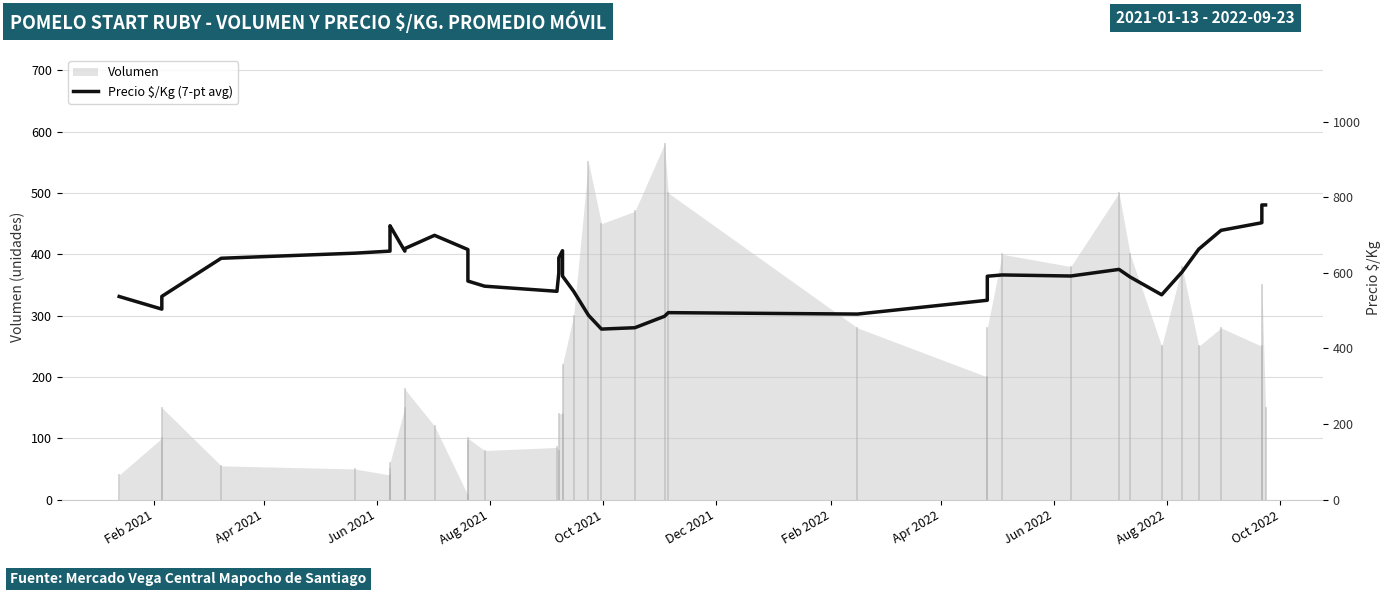

What is the value of the 30th point from the left?

366.3